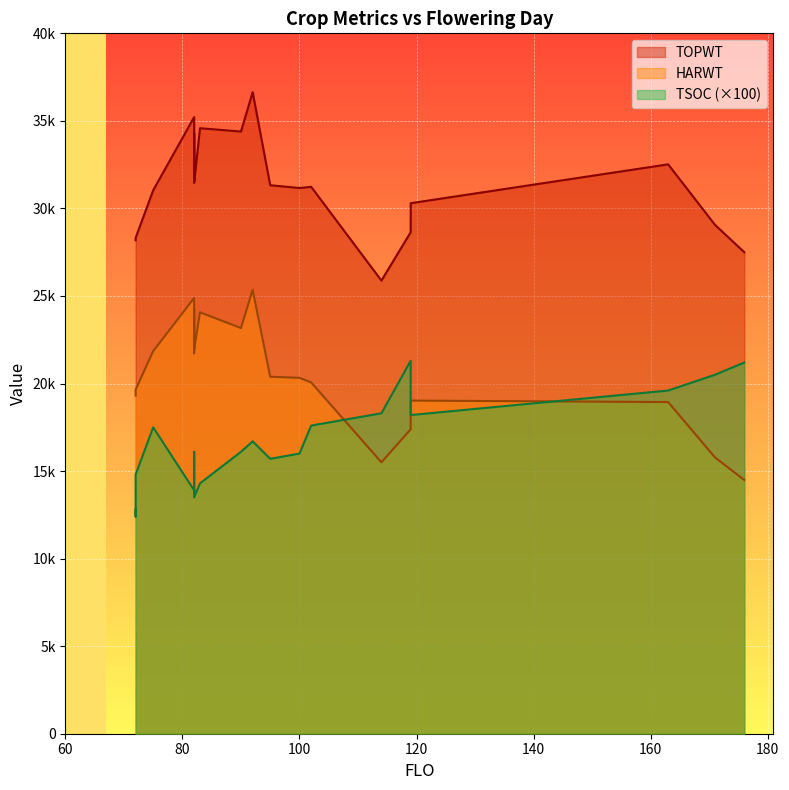

The HARWT series shows 18942 at 163. True or false?

True